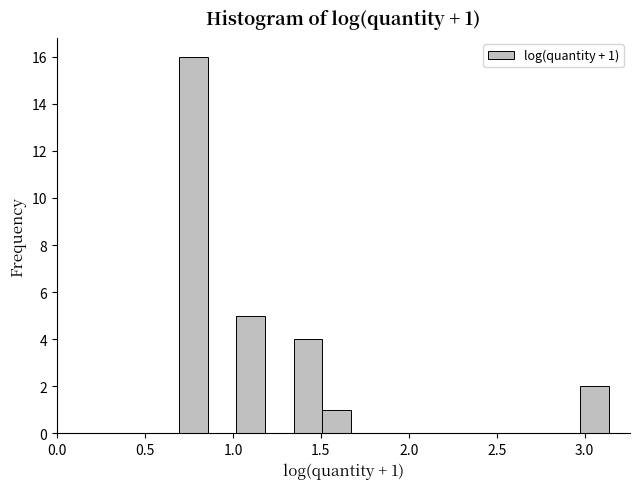

Read against the x-axis, roughly where is the centre of the tallest bar?

0.75